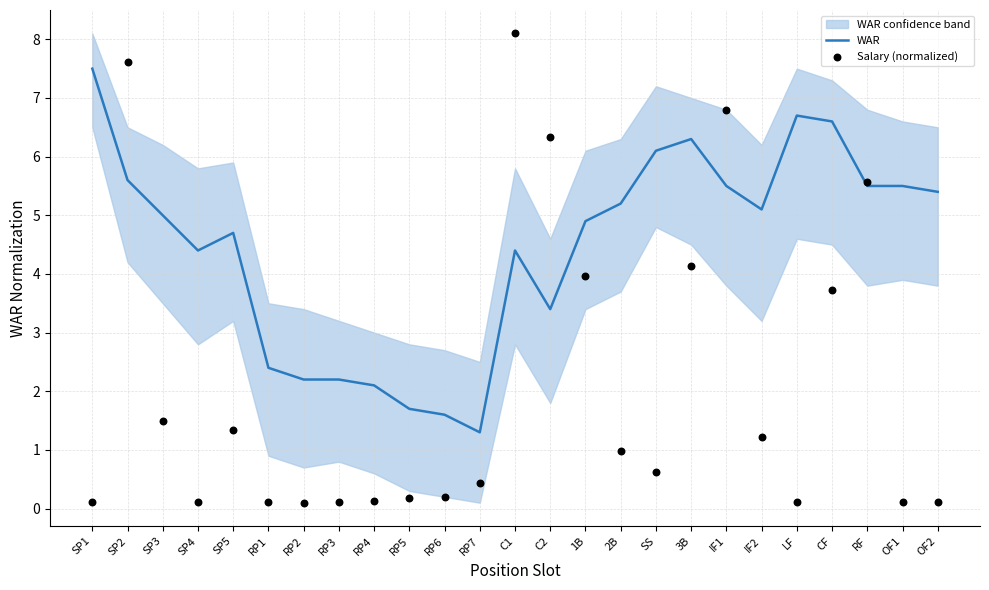

What is the total value across all series at LF?

6.8